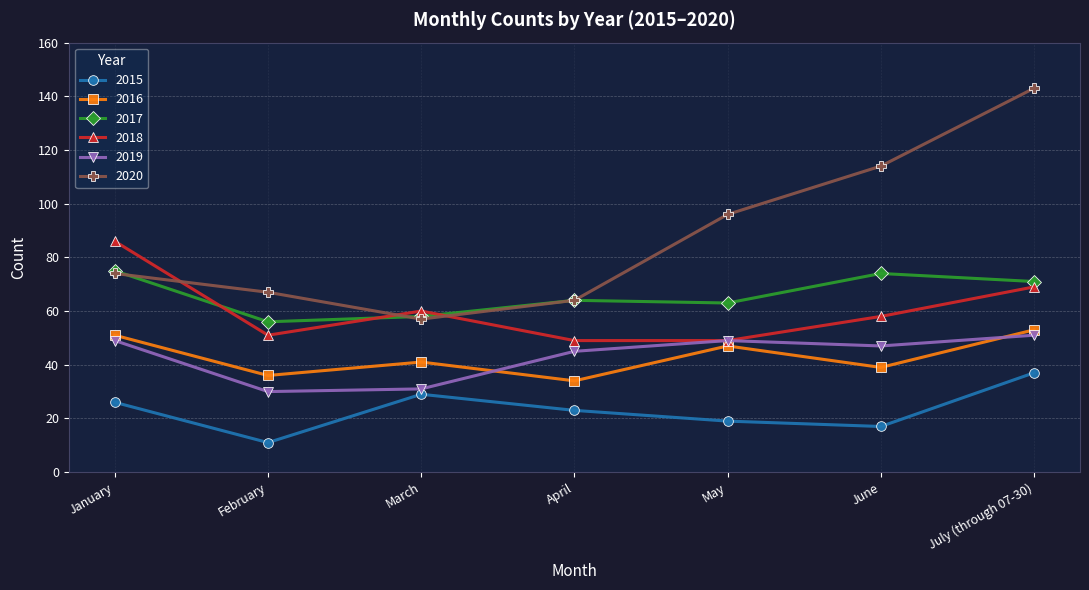

What is the average value of the 2018 series?

60